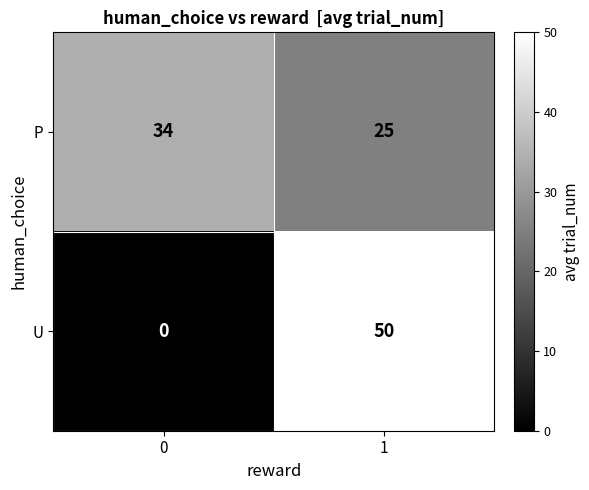

Which series has the largest range (max minus min)?

U